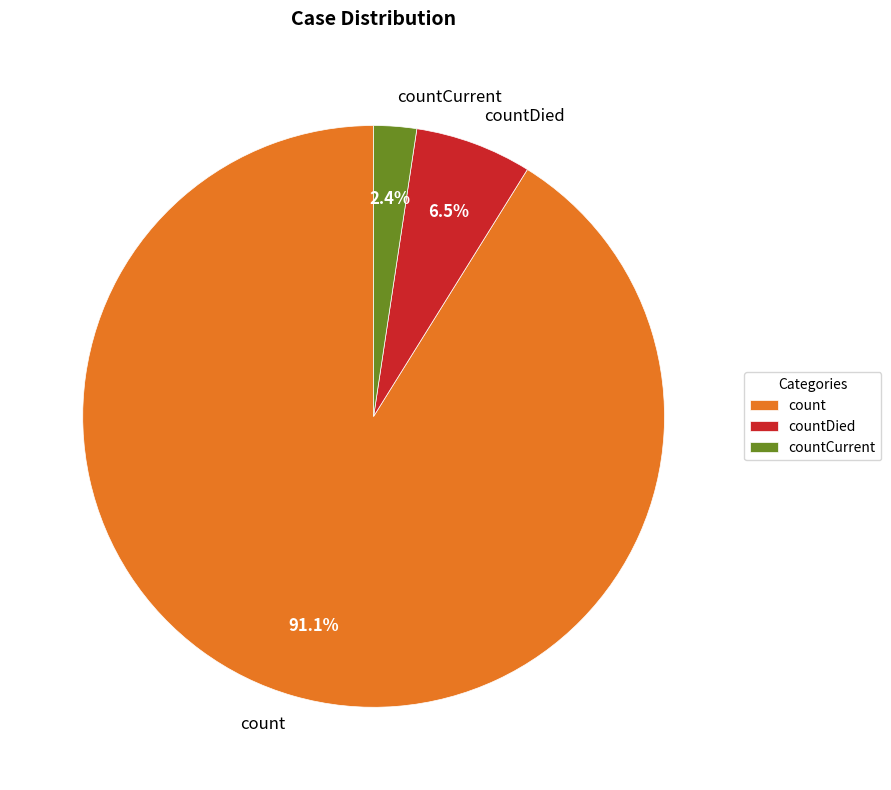

Does any single category account for the majority?

Yes